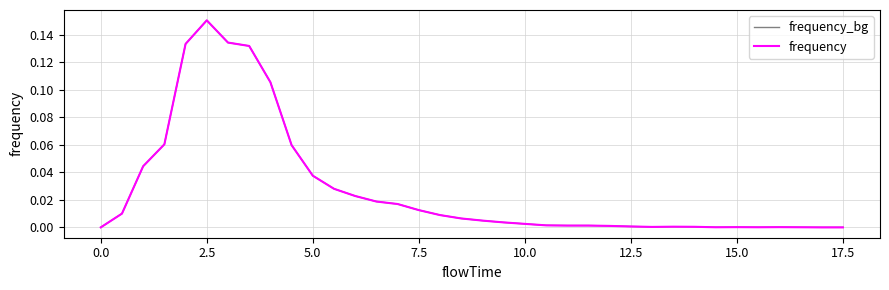

Does the chart have visible grid lines?

Yes